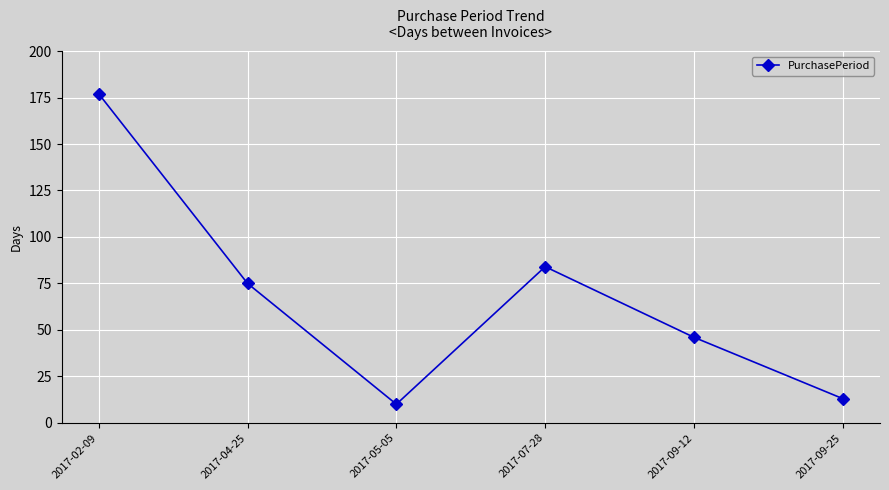

True or false: the data shows 115 at 2017-07-28.

False